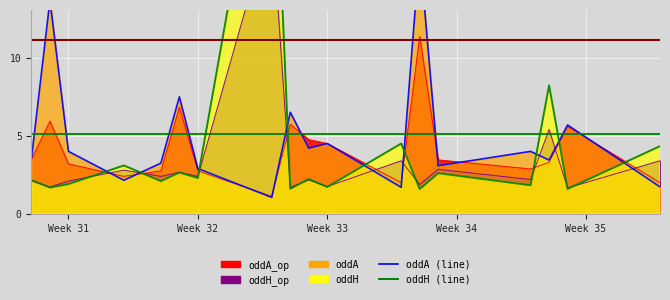

True or false: oddH (line) has more than 1 points higher than both neighbors.

True